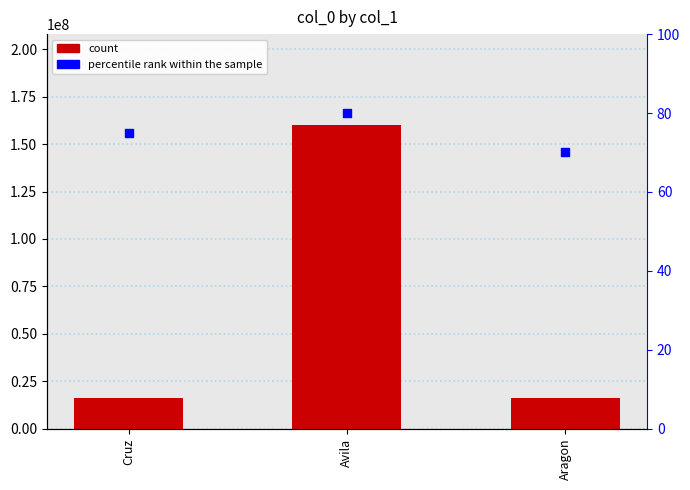

Which series has the widest spread of Y values?

count